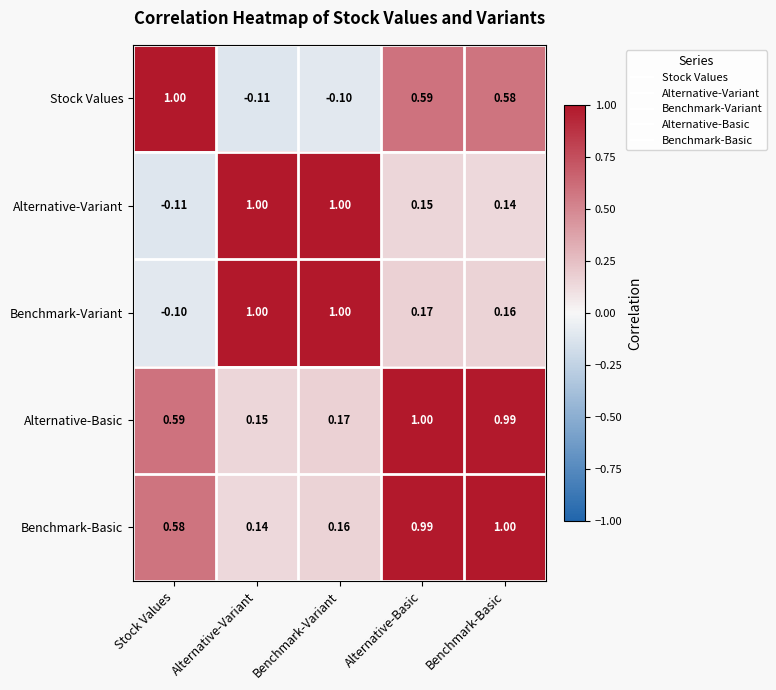

Which series has the largest total across all categories?

Alternative-Basic